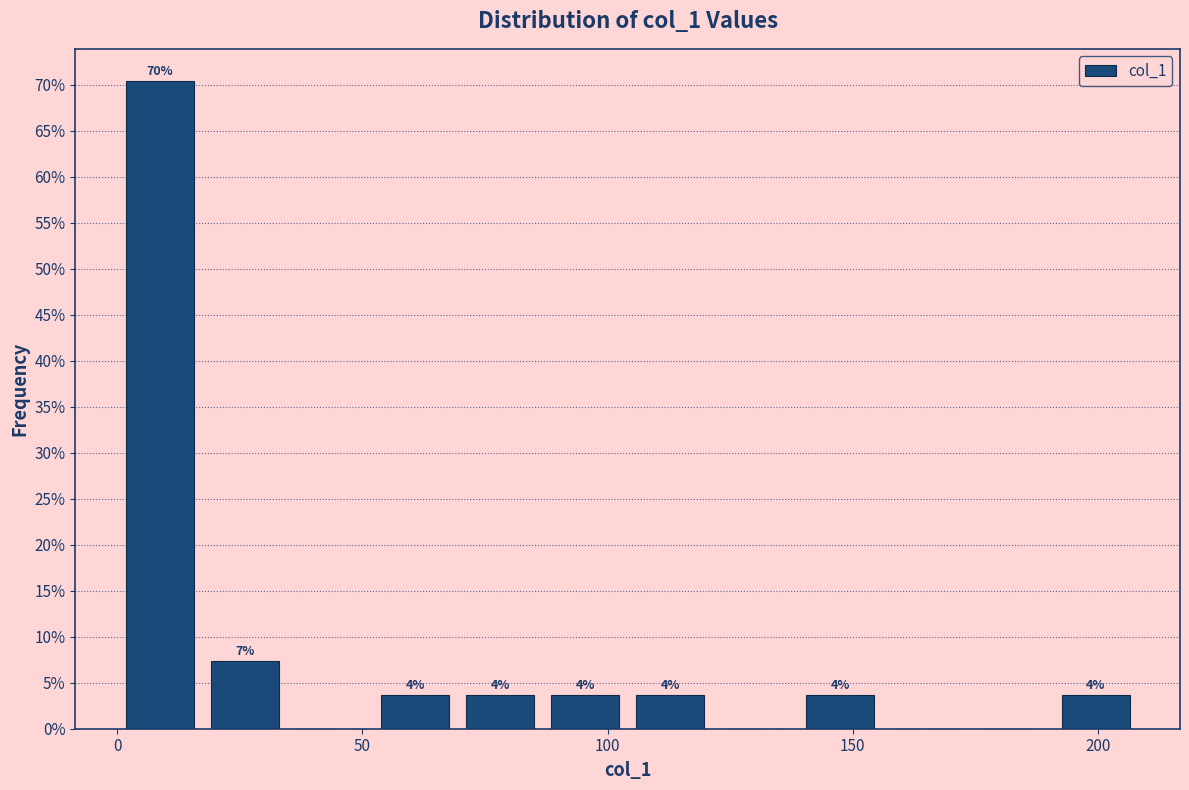

Around what value on the x-axis is the tallest bar? Give the approximate position of its centre, as read against the axis.

10